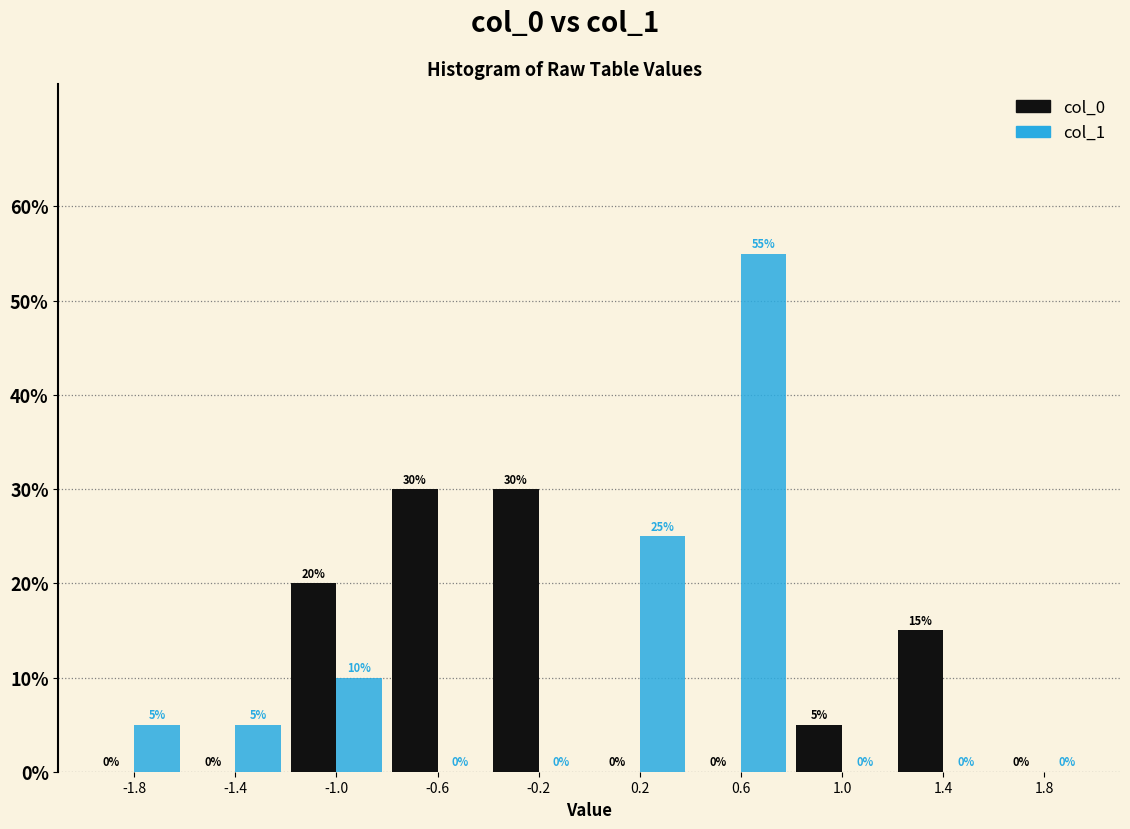

What is the height of the col_0 bar covering 1.2 to 1.6 on the x-axis?

15